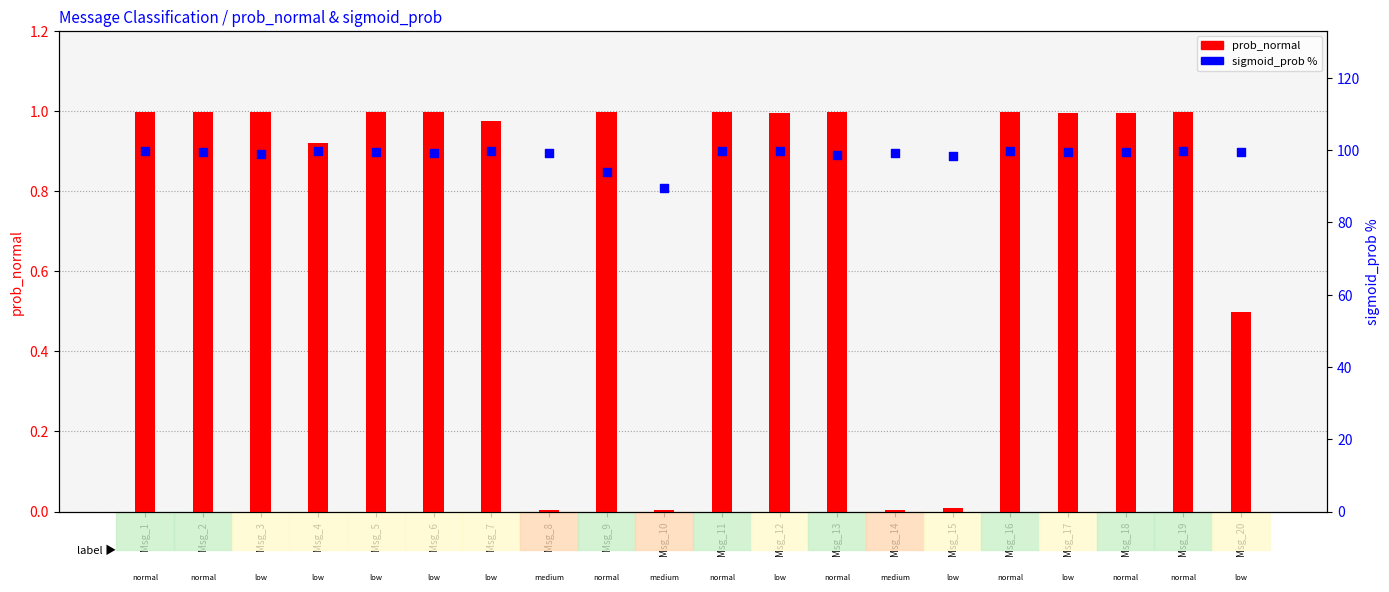

Is the value of prob_normal at Msg_19 greater than the value of sigmoid_prob % at Msg_6?

No